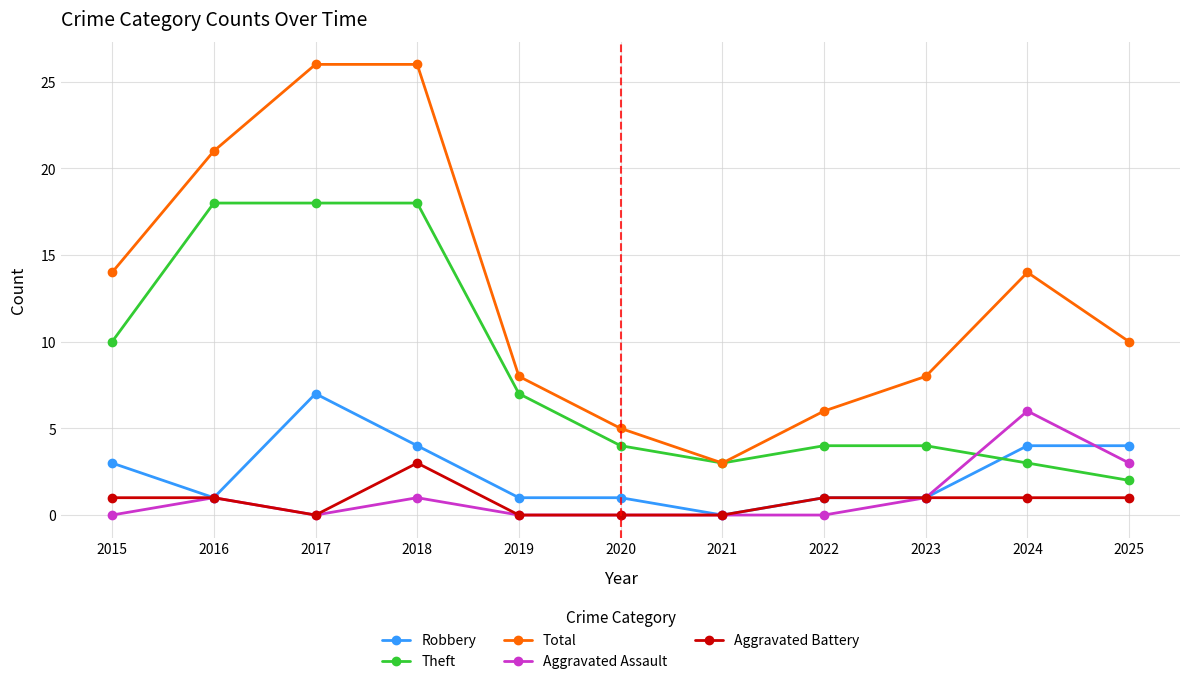

What are all the series names shown in the legend?

Robbery, Theft, Total, Aggravated Assault, Aggravated Battery